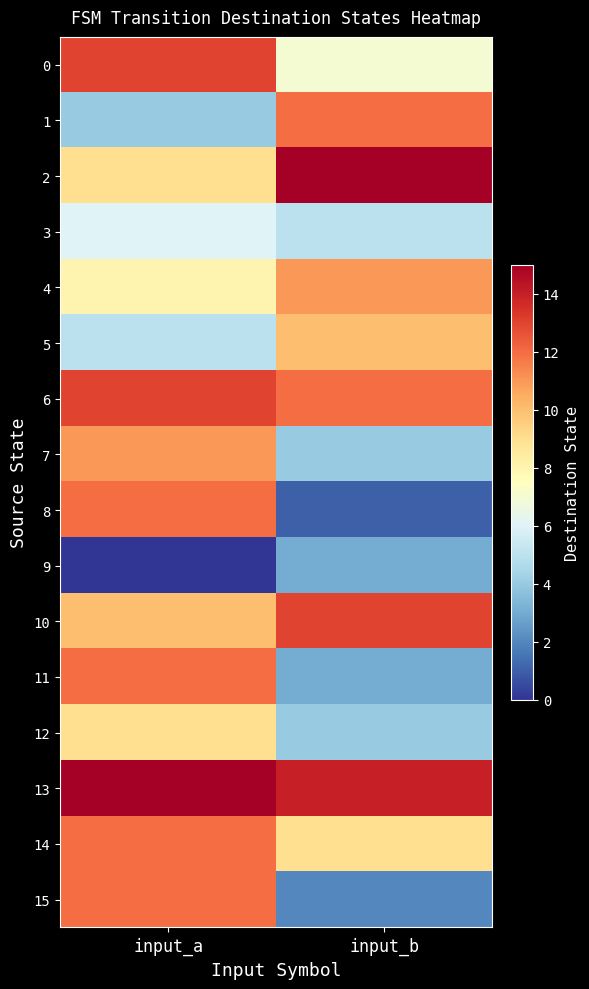

At how many categories does at least one series exceed 12?

2